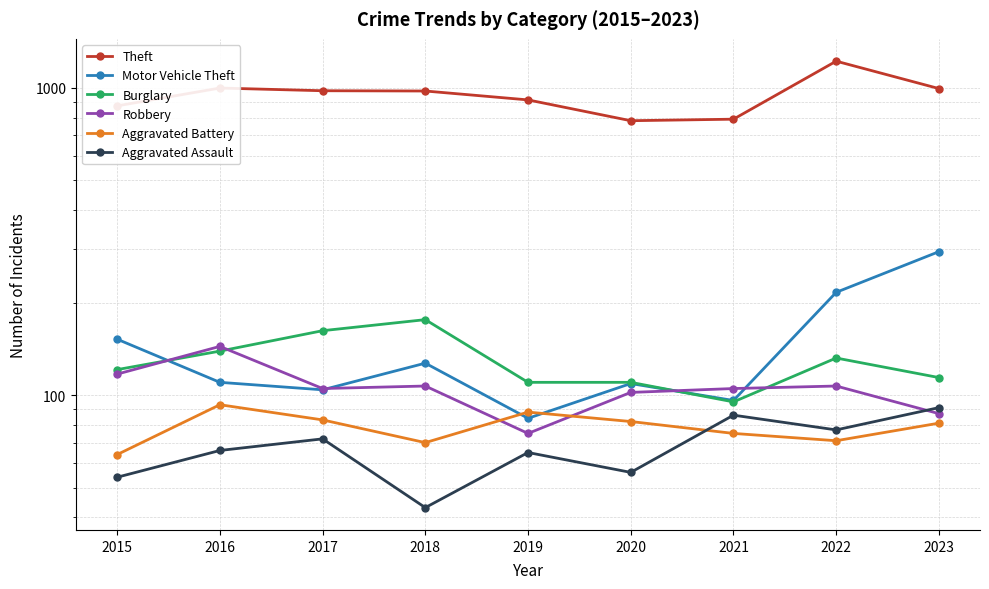

Which has a higher value, 2021 or 2017?

2017